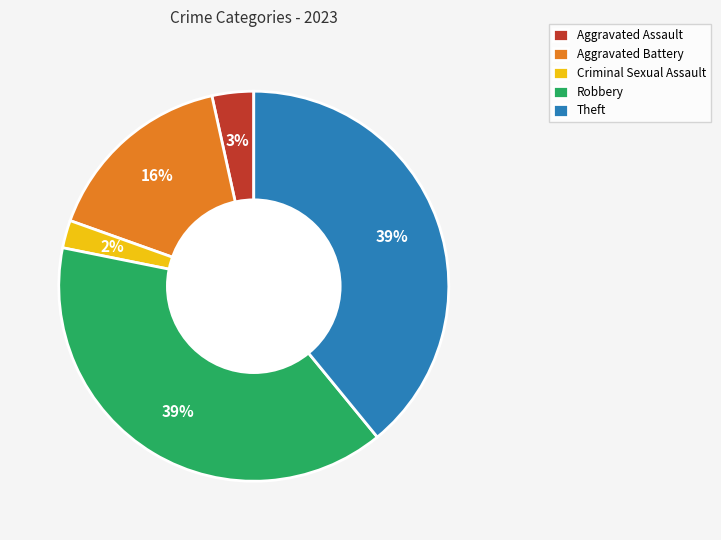

To the nearest percent, what is the average slice percentage?

20%